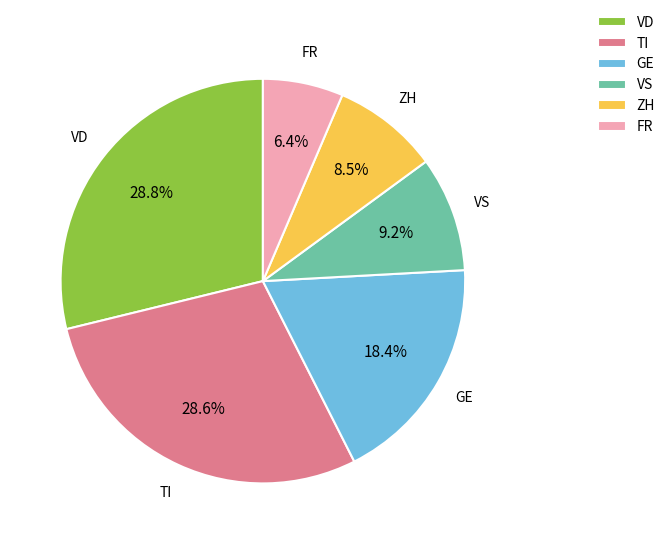

Does VS account for over 50% of the chart?

No